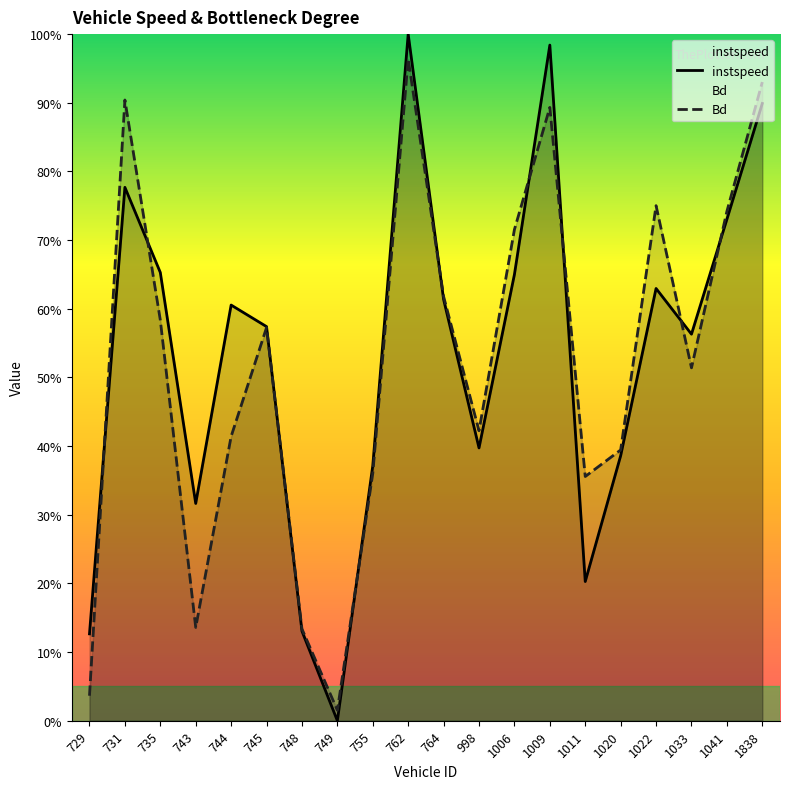

At how many categories does at least one series exceed 0?

20